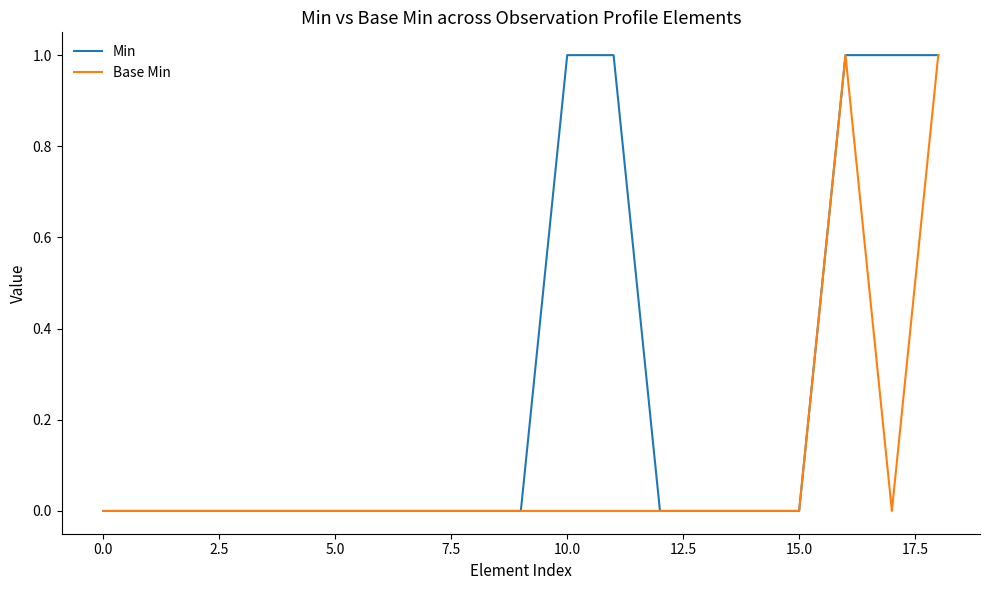

Which series has the largest total across all categories?

Min